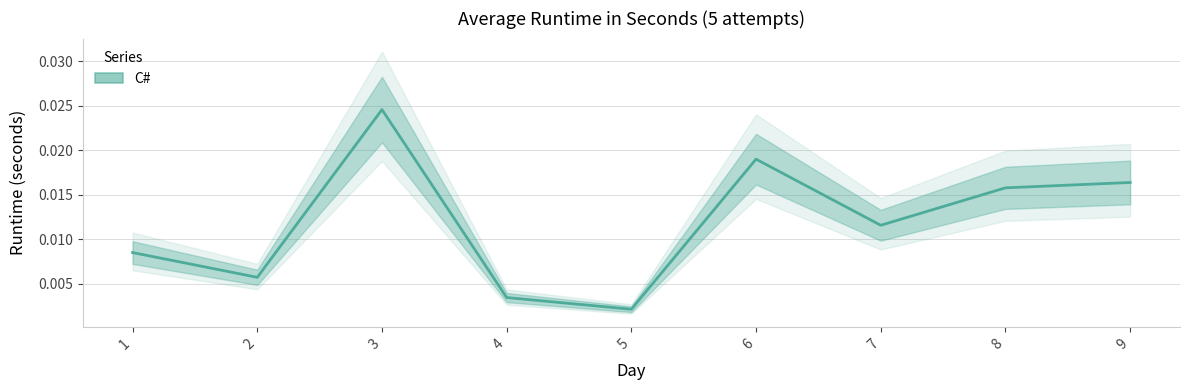

Which label corresponds to the largest value in the chart?

3